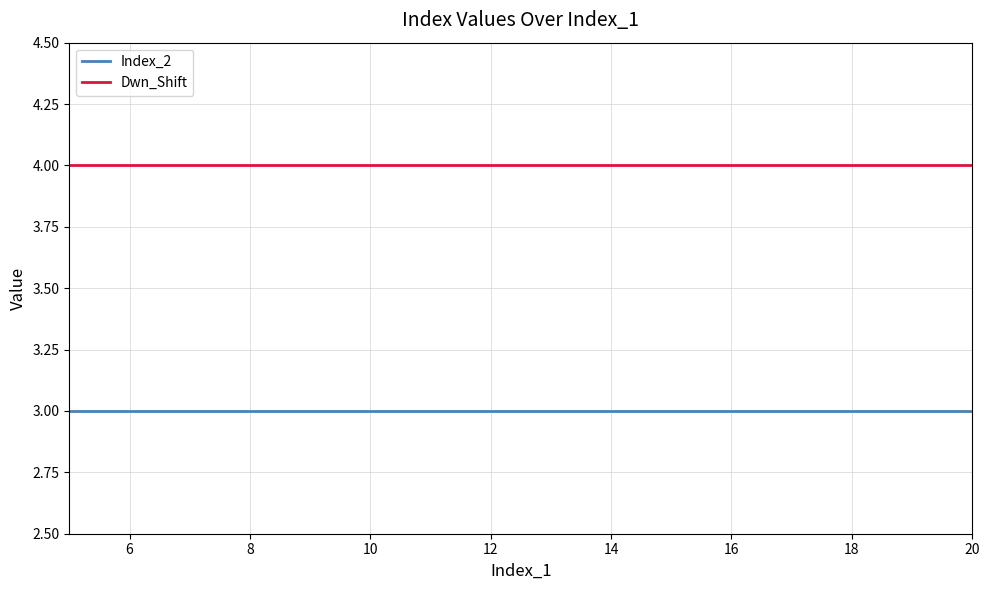

What is the lowest value of the Dwn_Shift series?

4